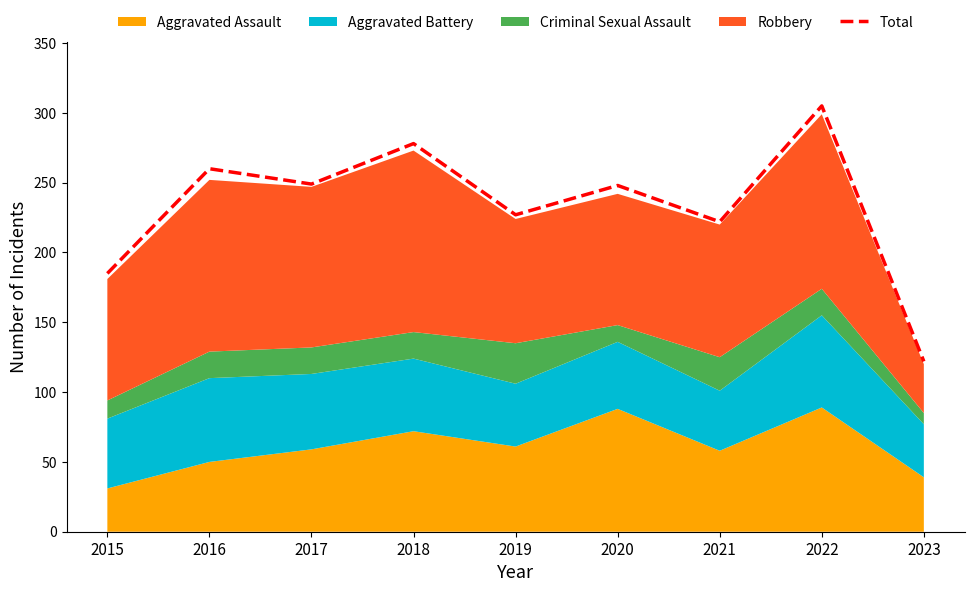

What is the sum of the values at 2019 and 2016?

487